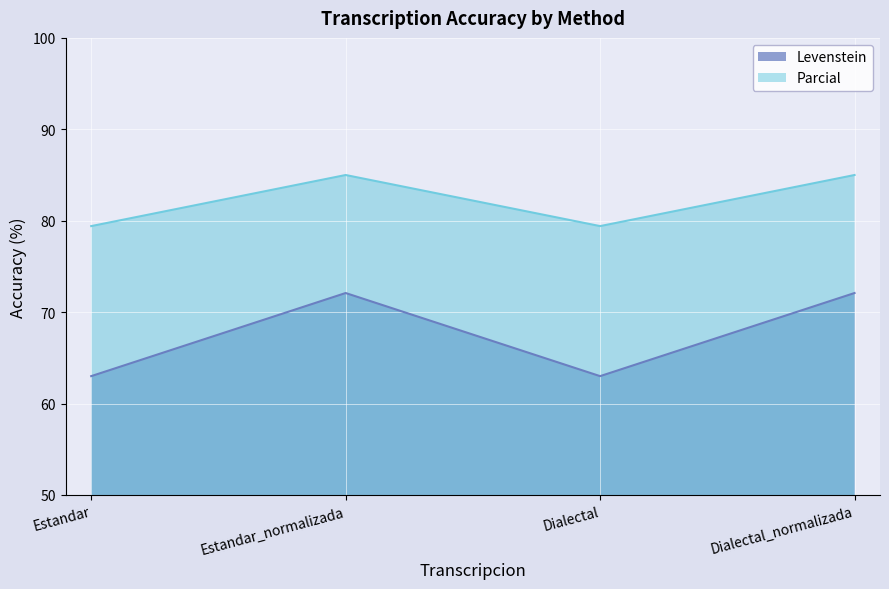

Rank the series at Dialectal_normalizada from highest to lowest value.

Parcial, Levenstein